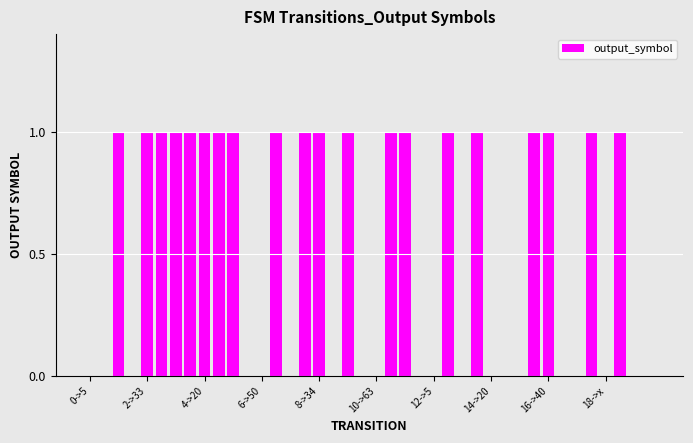

What is the sum of all values?

20